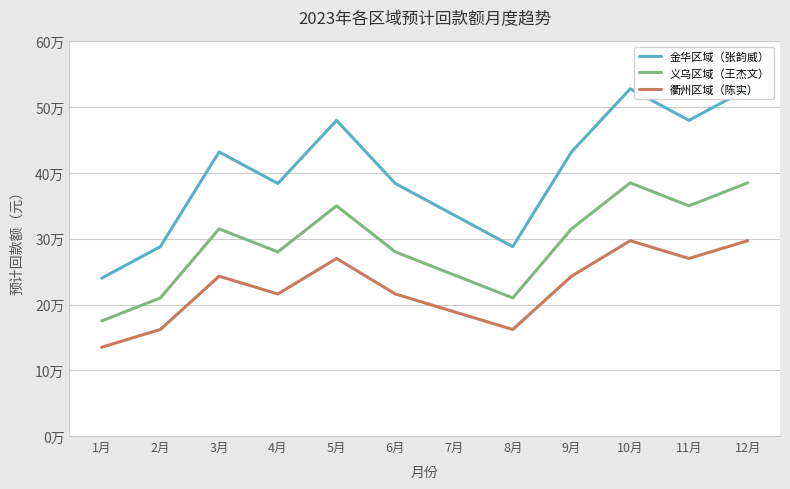

Does the chart display data point markers on the line(s)?

No